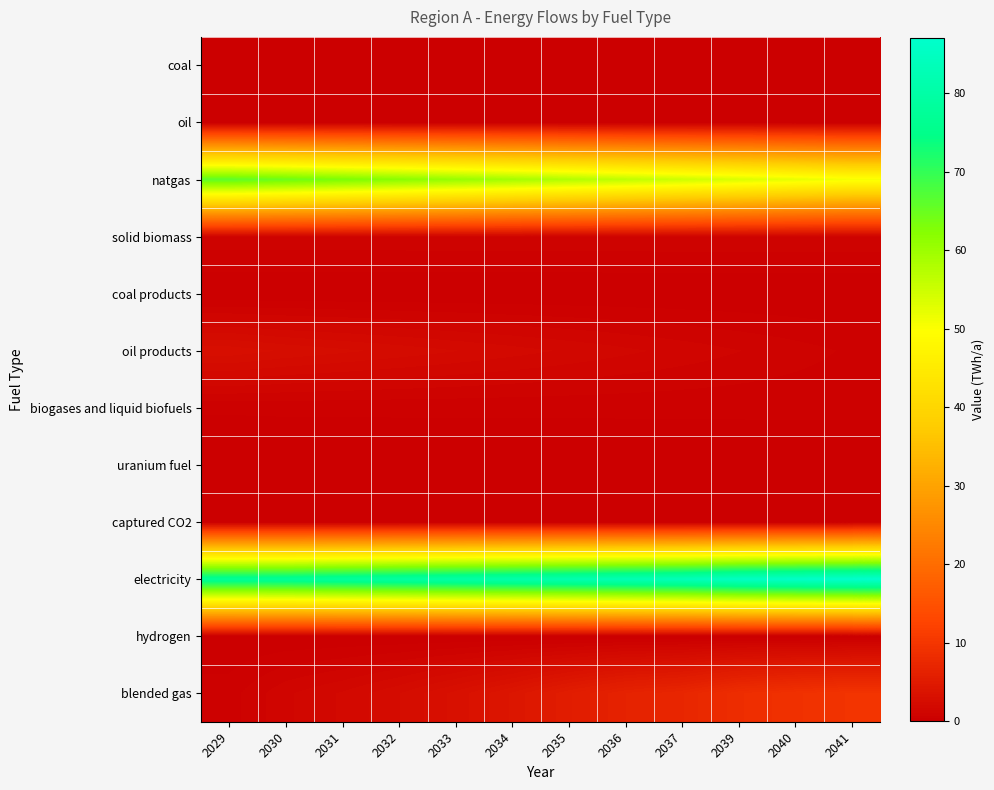

Reading left to right, what are all the values shown in this chart?

coal: 2029=0.0	2030=0.0	2031=0.0	2032=0.0	2033=0.0	2034=0.0	2035=0.0	2036=0.0	2037=0.0	2039=0.0	2040=0.0	2041=0.0
oil: 2029=0.0	2030=0.0	2031=0.0	2032=0.0	2033=0.0	2034=0.0	2035=0.0	2036=0.0	2037=0.0	2039=0.0	2040=0.0	2041=0.0
natgas: 2029=66.1	2030=64.8	2031=63.4	2032=62.0	2033=60.6	2034=59.2	2035=57.8	2036=56.4	2037=55.0	2039=53.6	2040=52.1	2041=50.7
solid biomass: 2029=0.9	2030=0.9	2031=0.9	2032=0.9	2033=0.9	2034=0.9	2035=0.9	2036=0.9	2037=0.9	2039=0.9	2040=0.9	2041=0.9
coal products: 2029=0.0	2030=0.0	2031=0.0	2032=0.0	2033=0.0	2034=0.0	2035=0.0	2036=0.0	2037=0.0	2039=0.0	2040=0.0	2041=0.0
oil products: 2029=3.0	2030=2.7	2031=2.5	2032=2.3	2033=2.1	2034=1.8	2035=1.6	2036=1.4	2037=1.2	2039=1.0	2040=0.8	2041=0.6
biogases and liquid biofuels: 2029=0.4	2030=0.4	2031=0.4	2032=0.4	2033=0.4	2034=0.4	2035=0.4	2036=0.4	2037=0.4	2039=0.4	2040=0.4	2041=0.4
uranium fuel: 2029=0.0	2030=0.0	2031=0.0	2032=0.0	2033=0.0	2034=0.0	2035=0.0	2036=0.0	2037=0.0	2039=0.0	2040=0.0	2041=0.0
captured CO2: 2029=0.0	2030=0.0	2031=0.0	2032=0.0	2033=0.0	2034=0.0	2035=0.0	2036=0.0	2037=0.0	2039=0.0	2040=0.0	2041=0.0
electricity: 2029=77.2	2030=77.4	2031=78.3	2032=79.1	2033=80.0	2034=80.9	2035=81.8	2036=82.7	2037=83.6	2039=85.3	2040=86.2	2041=87.1
hydrogen: 2029=0.0	2030=0.0	2031=0.0	2032=0.0	2033=0.0	2034=0.0	2035=0.0	2036=0.0	2037=0.0	2039=0.0	2040=0.0	2041=0.0
blended gas: 2029=0.5	2030=1.3	2031=1.7	2032=2.4	2033=3.2	2034=4.1	2035=5.4	2036=6.5	2037=7.1	2039=8.5	2040=9.1	2041=9.6